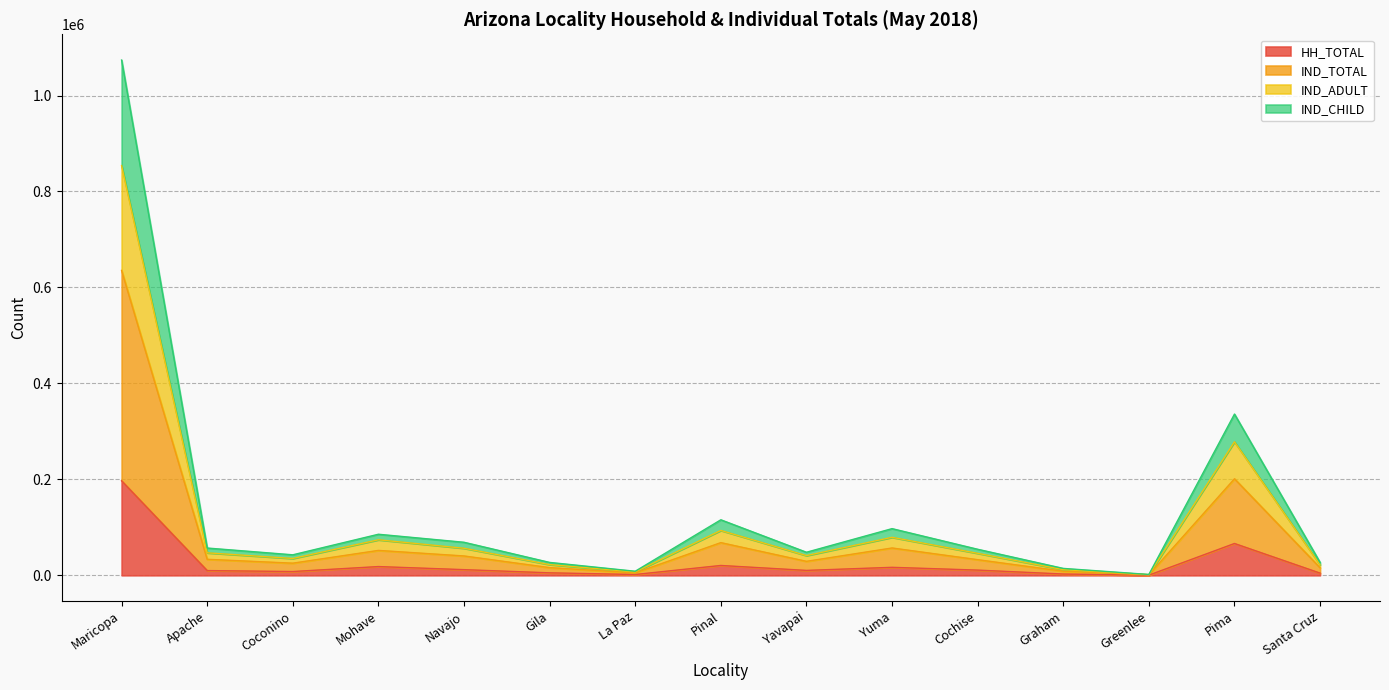

At which label is IND_CHILD closest to 318278?

Pima